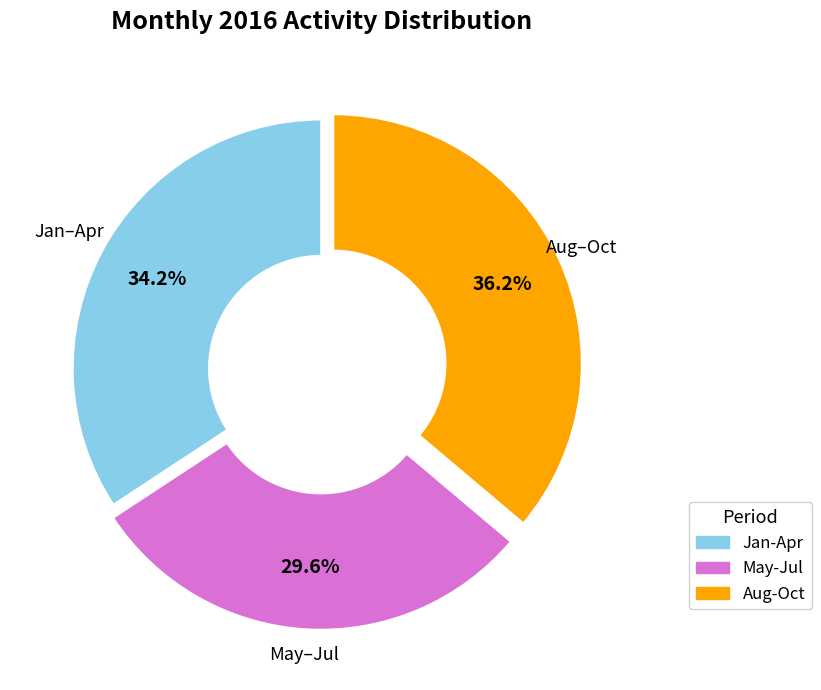

To the nearest percent, what is the difference between the largest and smallest slice percentages?

7%